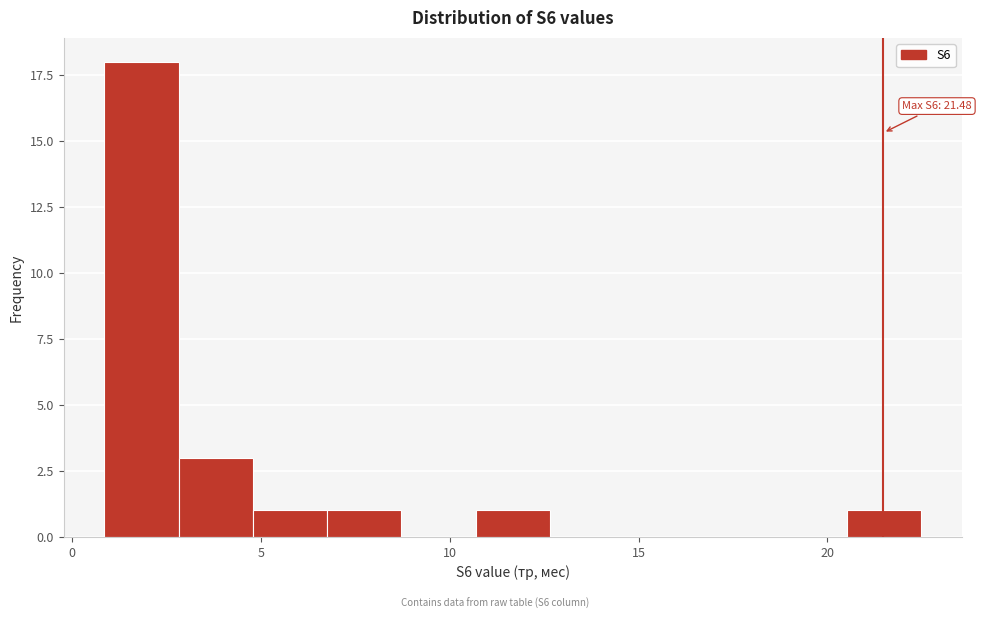

Around what value on the x-axis is the tallest bar? Give the approximate position of its centre, as read against the axis.

2.0